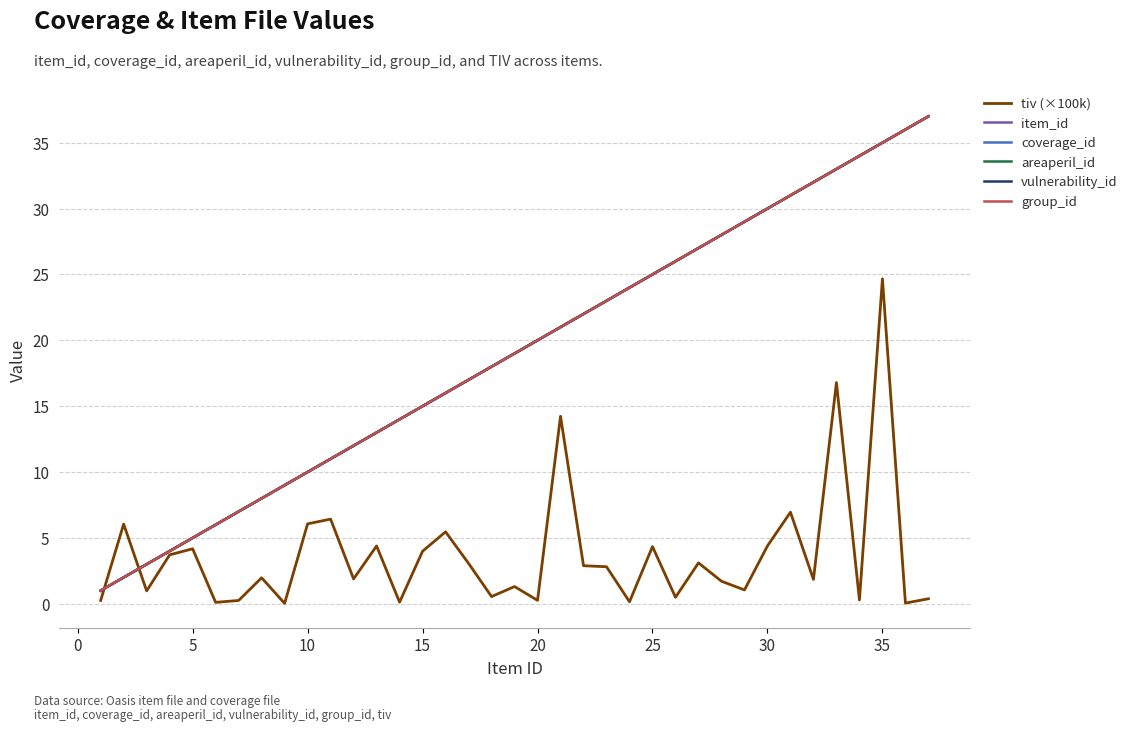

Does the chart have visible grid lines?

Yes